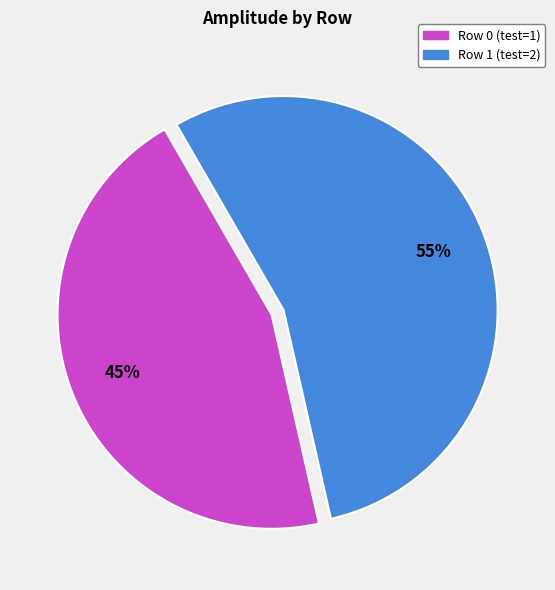

Approximately how many times larger is the value at Row 1 (test=2) compared to Row 0 (test=1)?

1.2